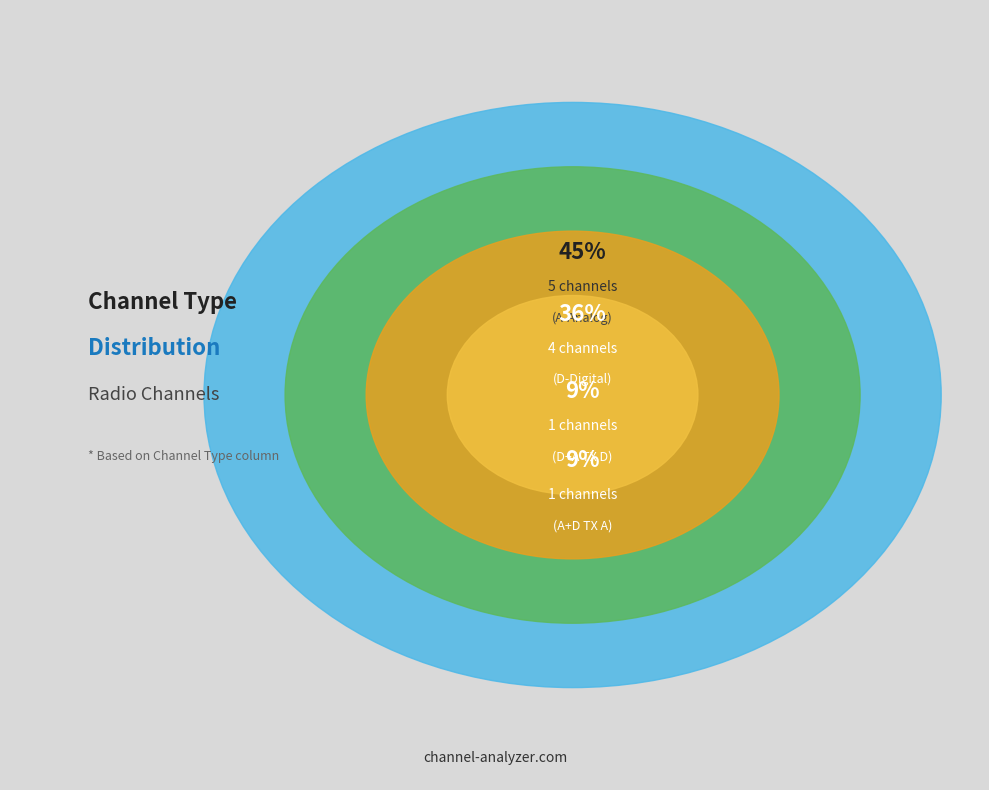

Approximately how many times larger is the value at D+A TX D compared to A-Analog?

0.2